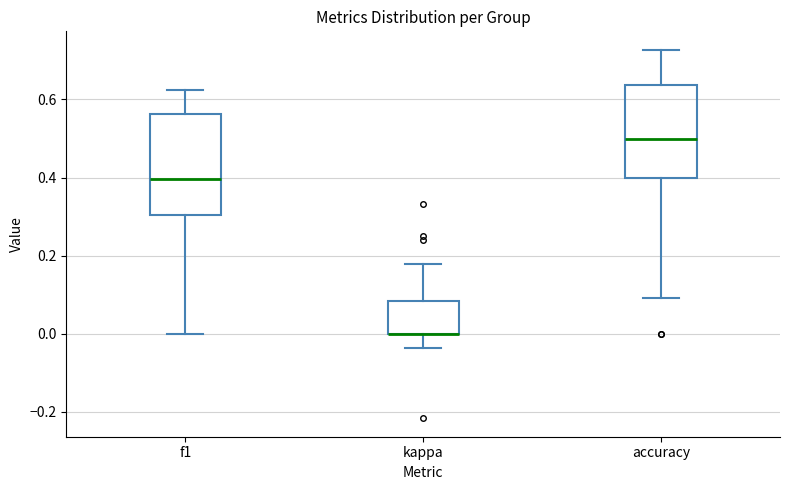

Where does the lower whisker of the box for f1 end on the y-axis? The values are not printed on the chart, so give them approximately, as read against the axis.

0.00